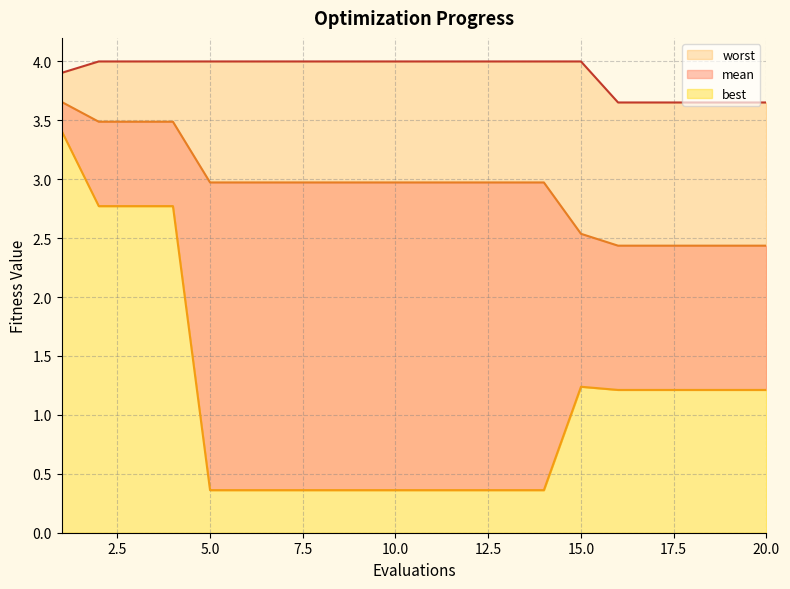

At how many categories does at least one series exceed 0?

20